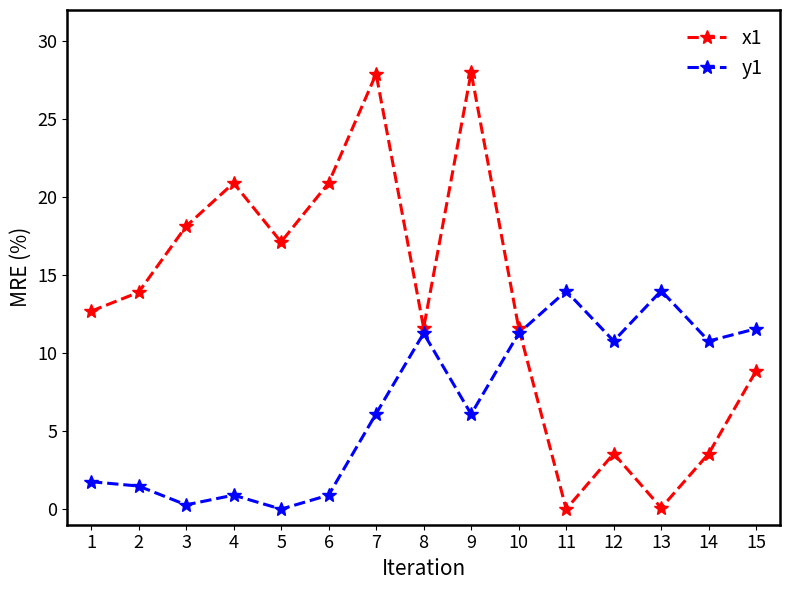

List the series in order of their peak value, highest first.

x1, y1